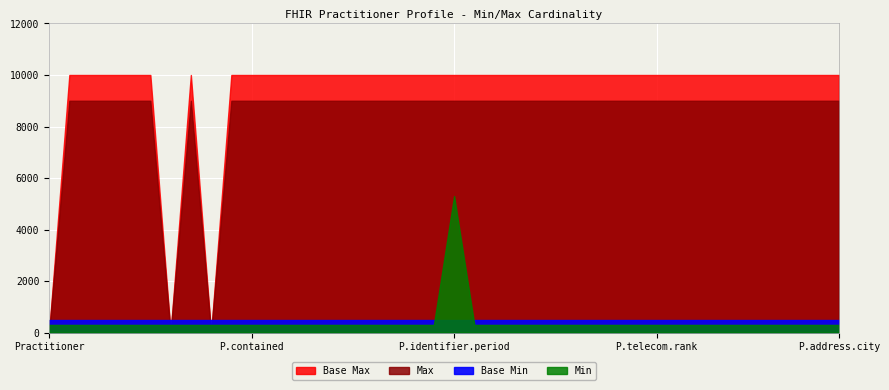

Which series has the largest total across all categories?

Base Max